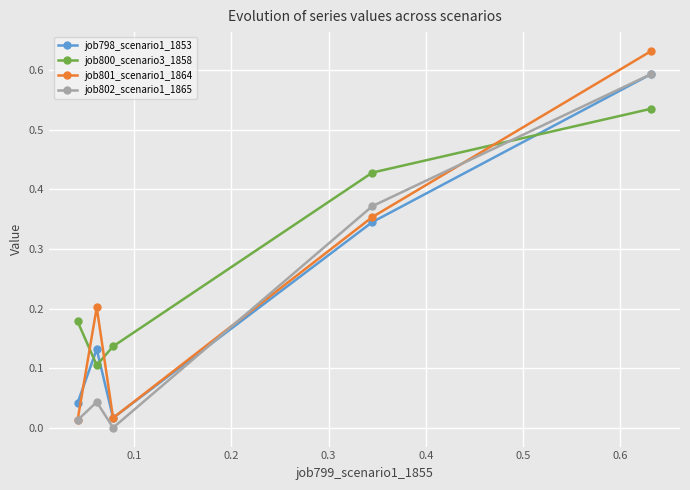

List the series in order of their overall mean, highest first.

job800_scenario3_1858, job801_scenario1_1864, job798_scenario1_1853, job802_scenario1_1865